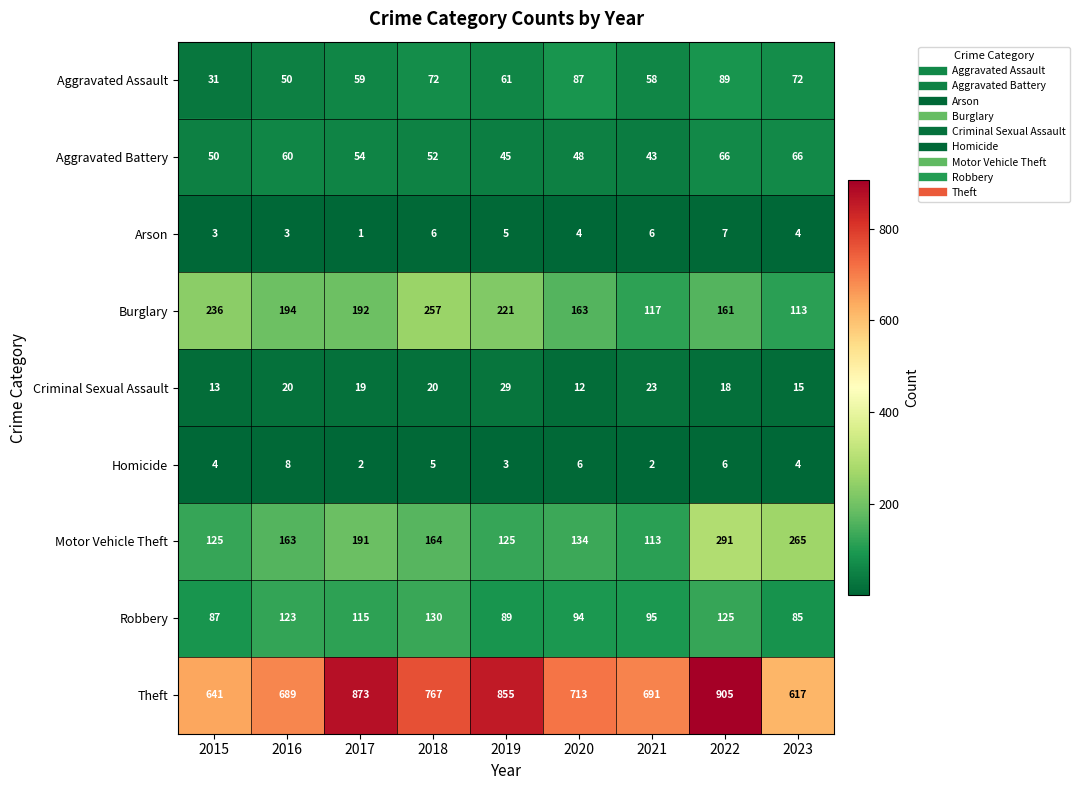

At which category does the chart reach its minimum across all series?

2017